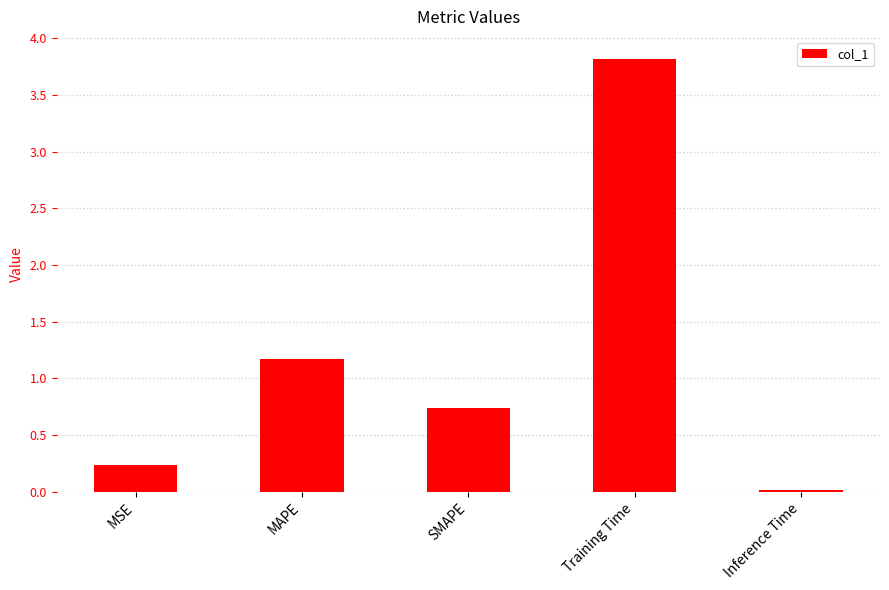

Is it true that the value at MAPE is 1.2?

True